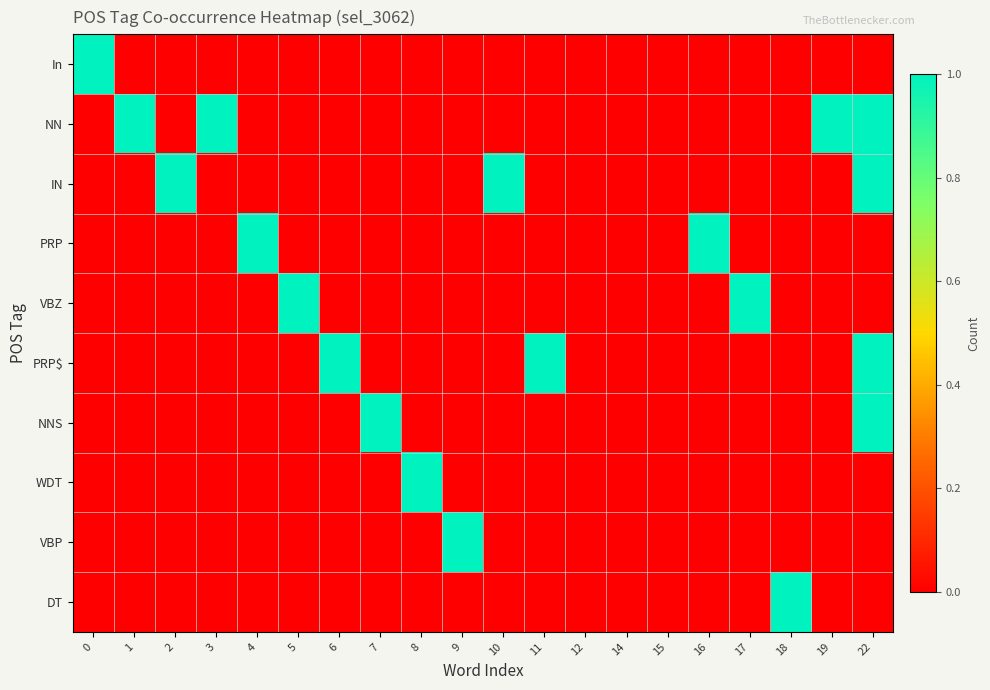

At 11, list the series in order from largest to smallest.

PRP$, In, NN, IN, PRP, VBZ, NNS, WDT, VBP, DT